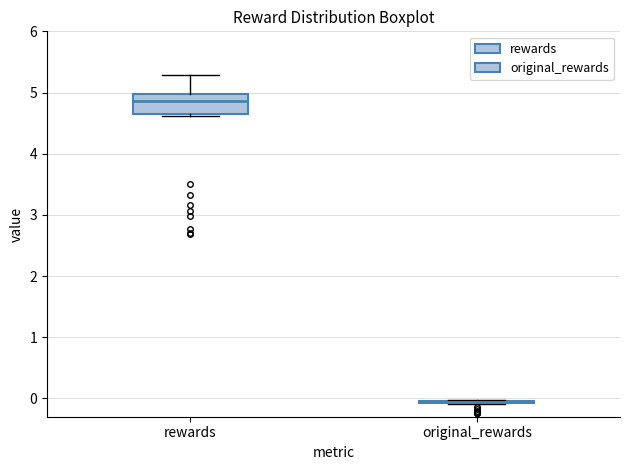

Comparing the boxes themselves (not the whiskers), which one is the tallest?

rewards